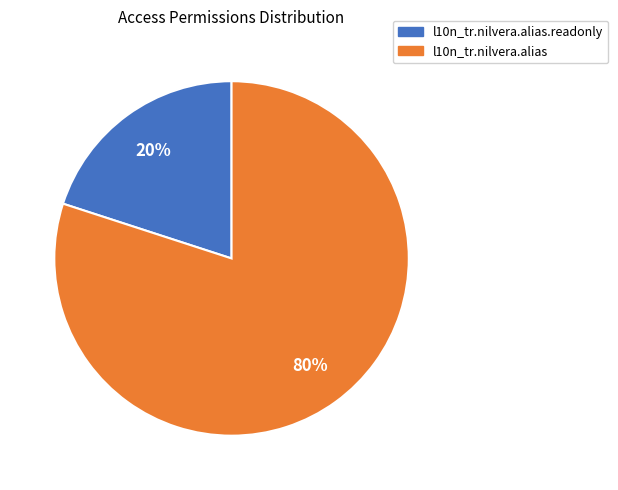

To the nearest percent, what is the average slice percentage?

50%